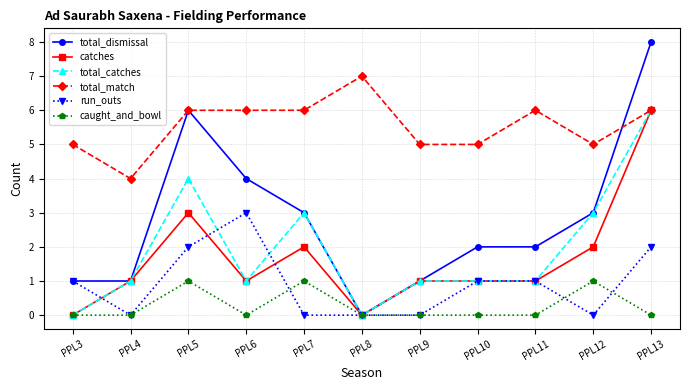

True or false: total_match and run_outs cross at least once.

False